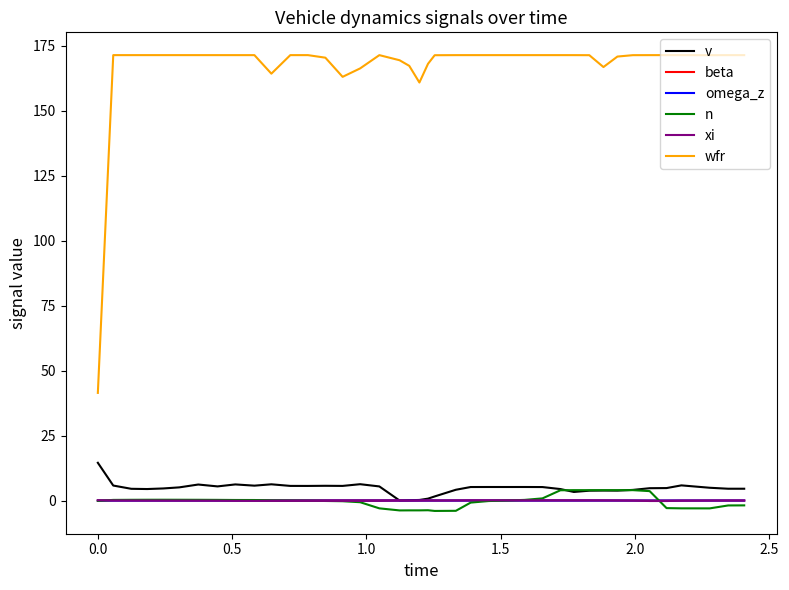

What is the sum of all n values?

-10.0